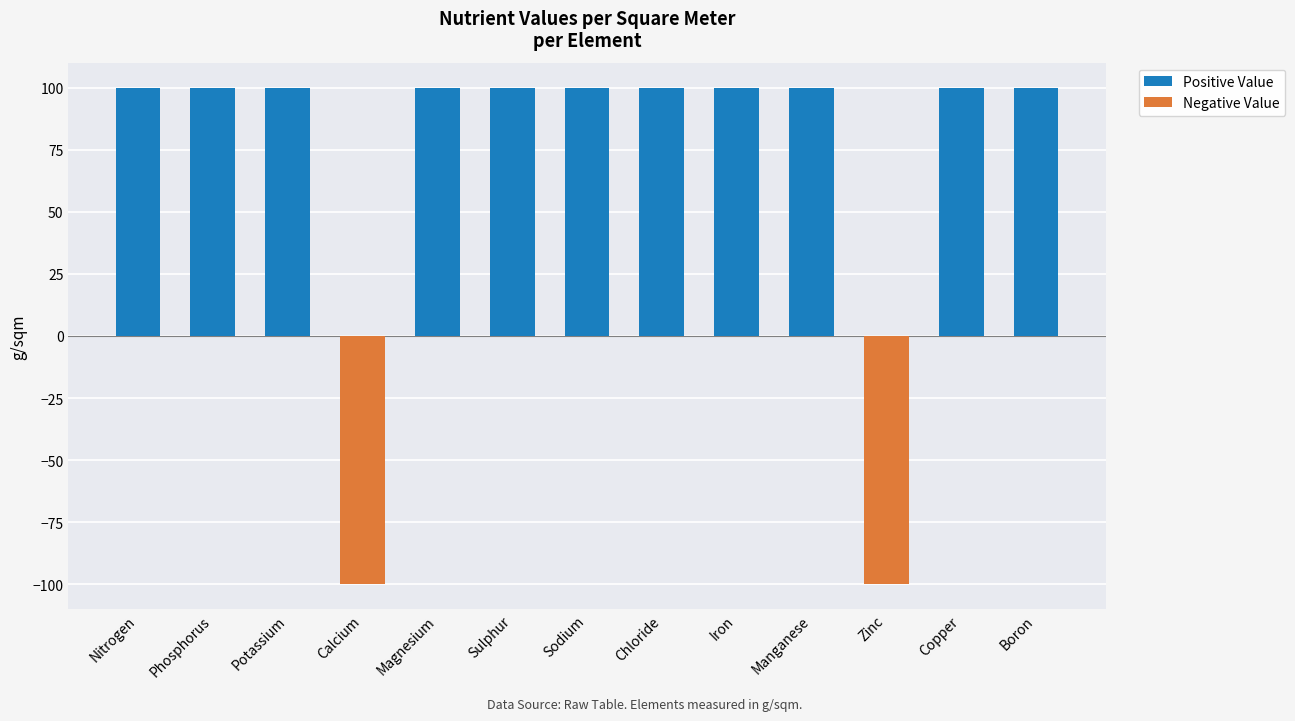

What is the sum of the values at Sodium and Potassium?

200